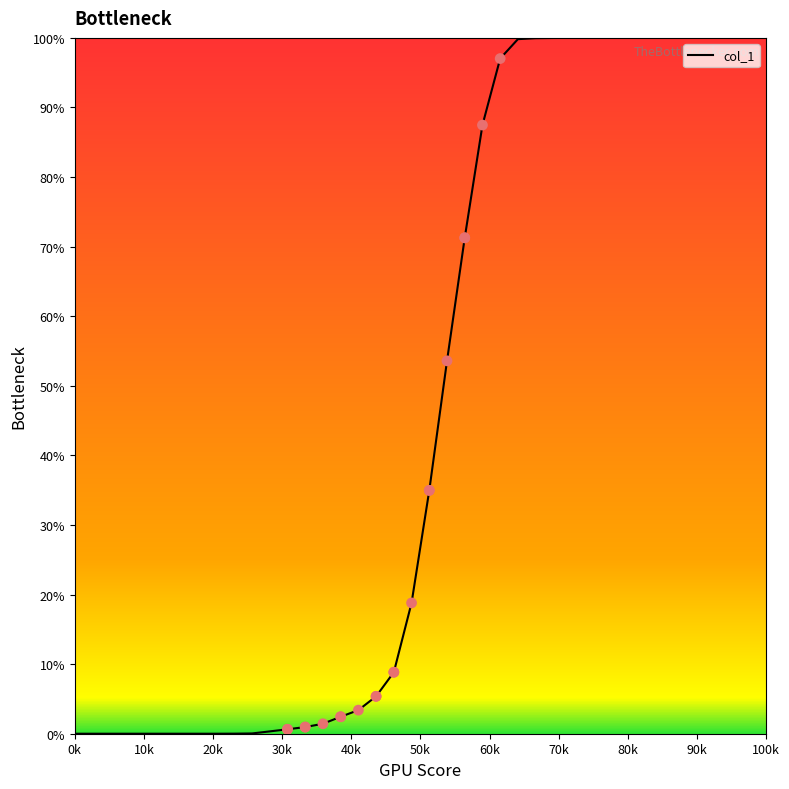

What is the greatest value displayed?

100.0